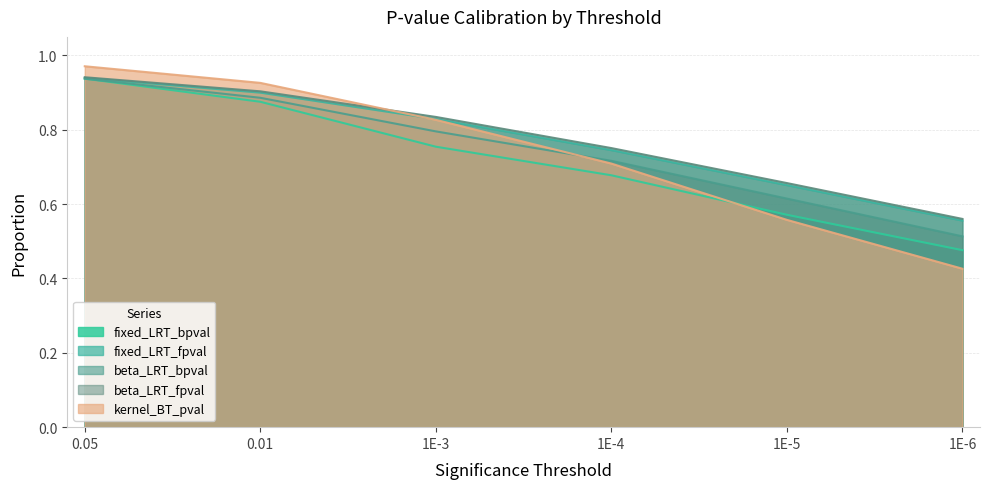

At which category is the sum across all series the highest?

0.05